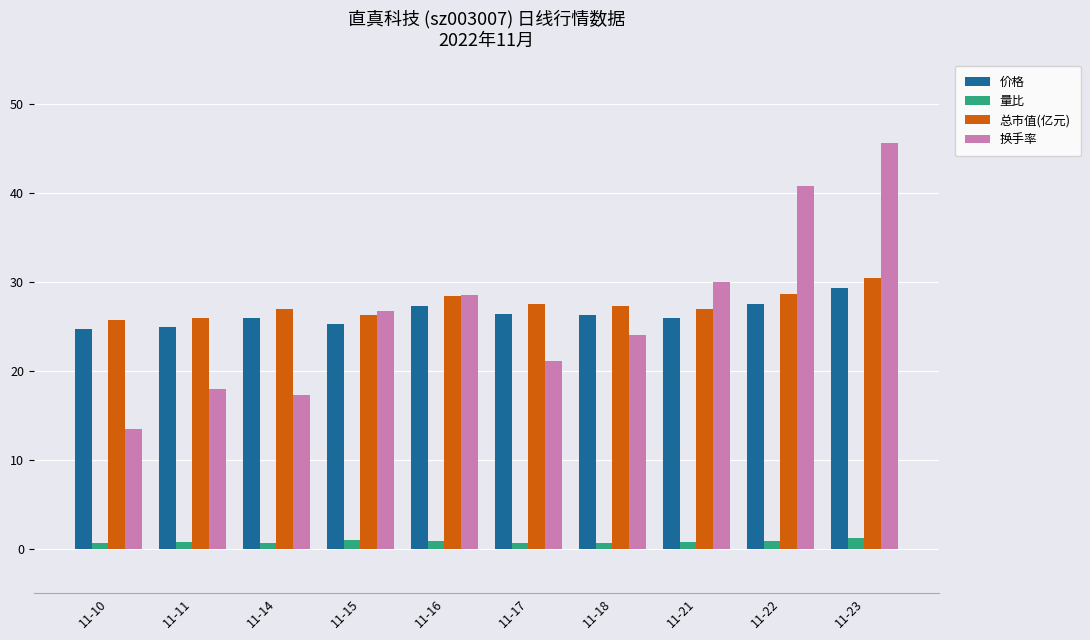

How many series are shown in this chart?

4